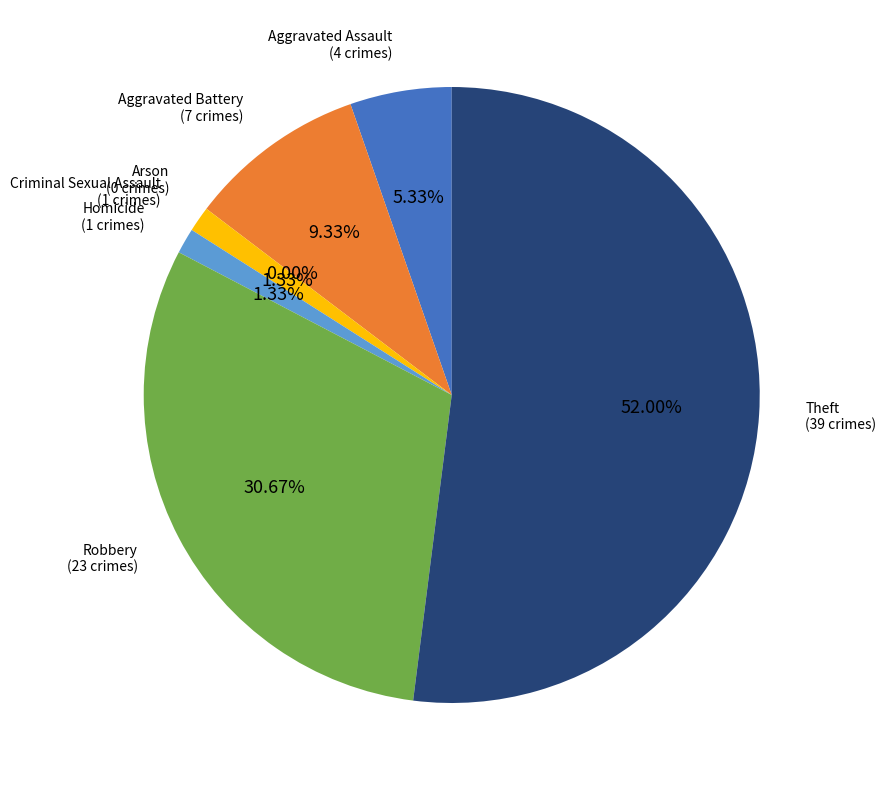

Rank the categories by value from lowest to highest.

Arson, Criminal Sexual Assault, Homicide, Aggravated Assault, Aggravated Battery, Robbery, Theft